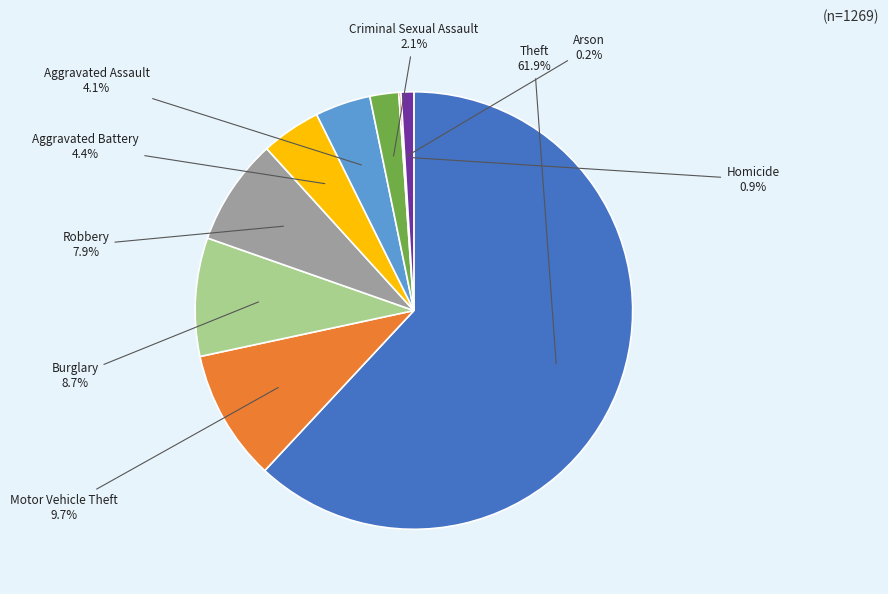

Between Aggravated Battery and Motor Vehicle Theft, which is larger?

Motor Vehicle Theft